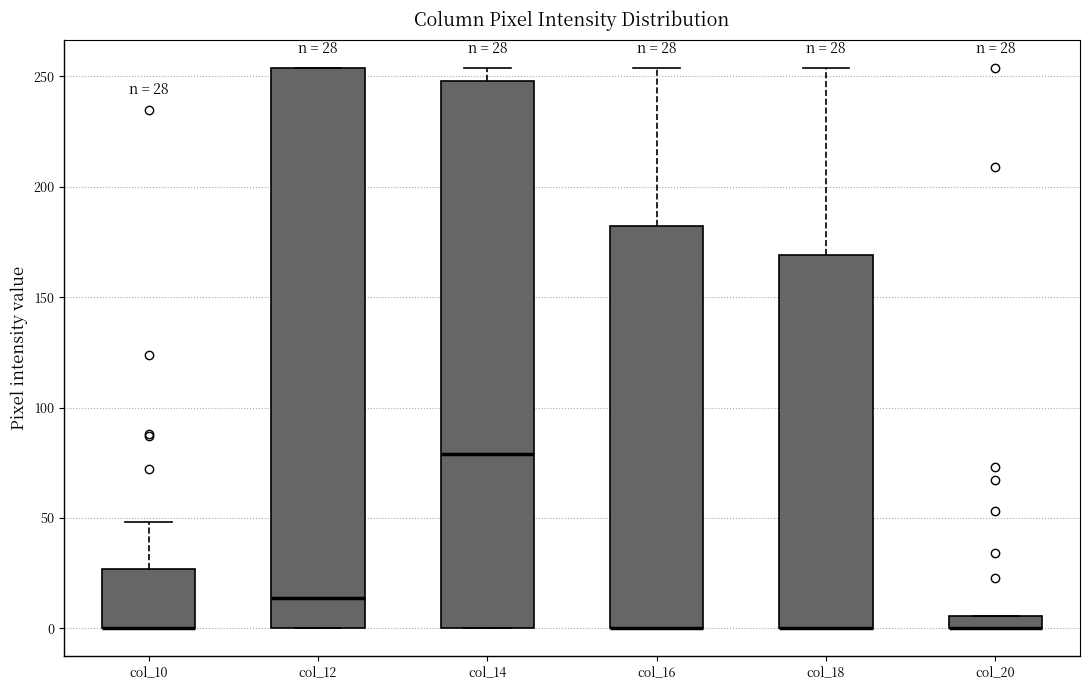

Comparing the boxes themselves (not the whiskers), which one is the tallest?

col_12